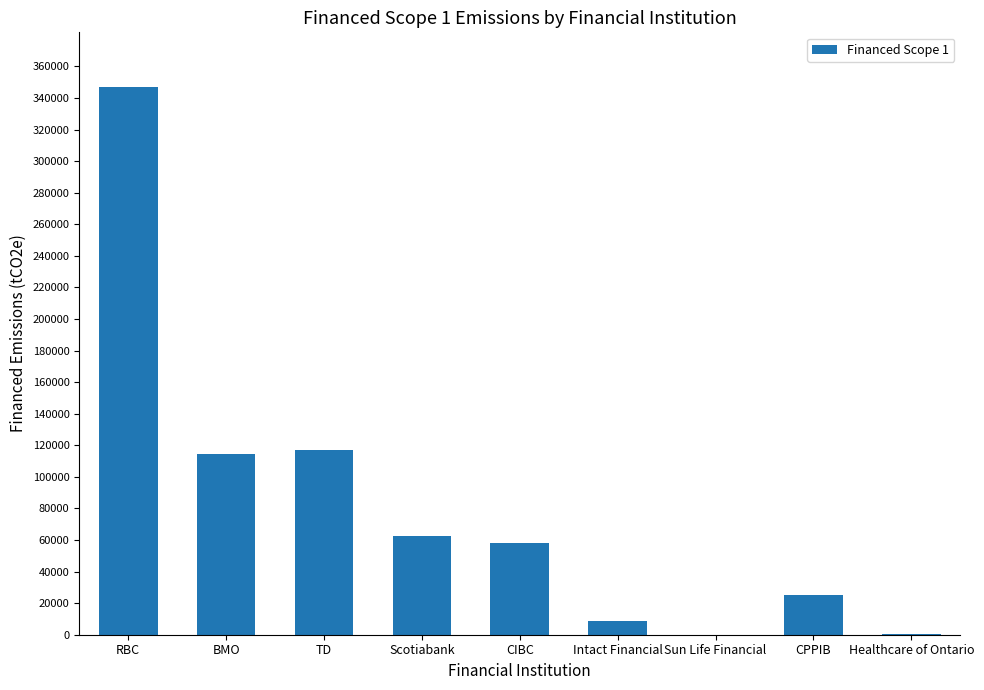

What is the average value?

81469.4